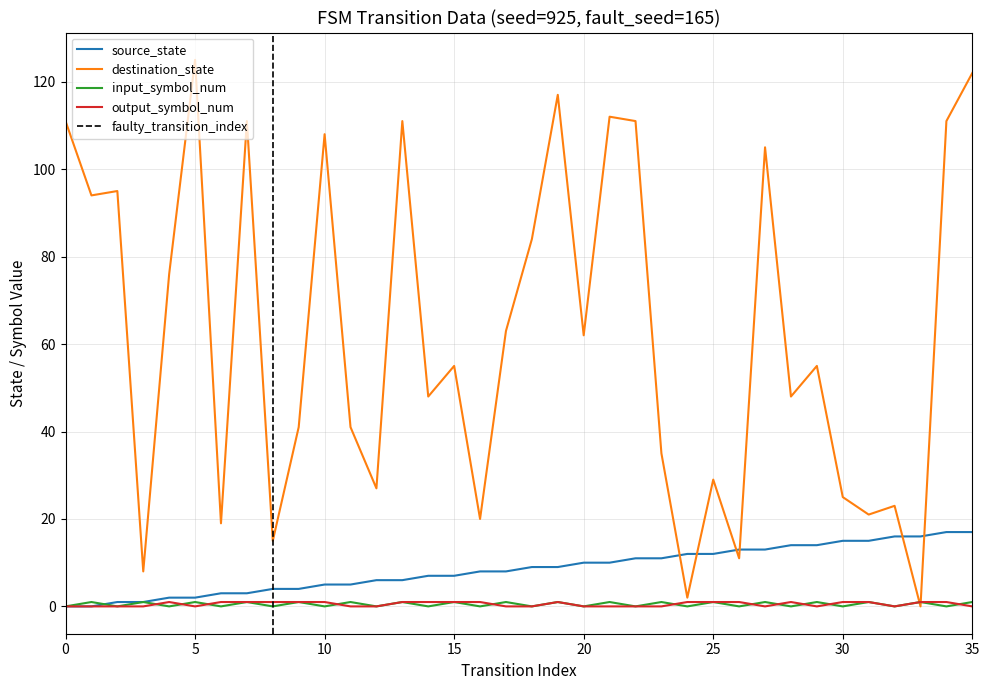

Between 8 and 19, which series saw the biggest shift?

destination_state